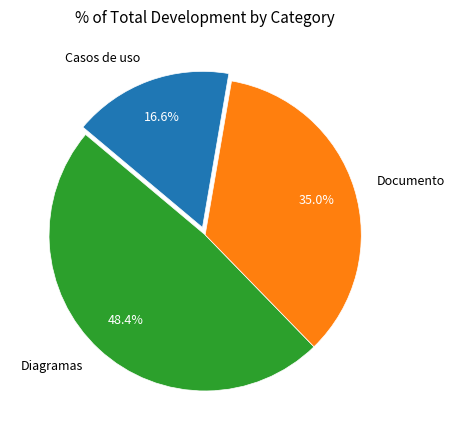

The Documento slice represents 25% of the pie. True or false?

False